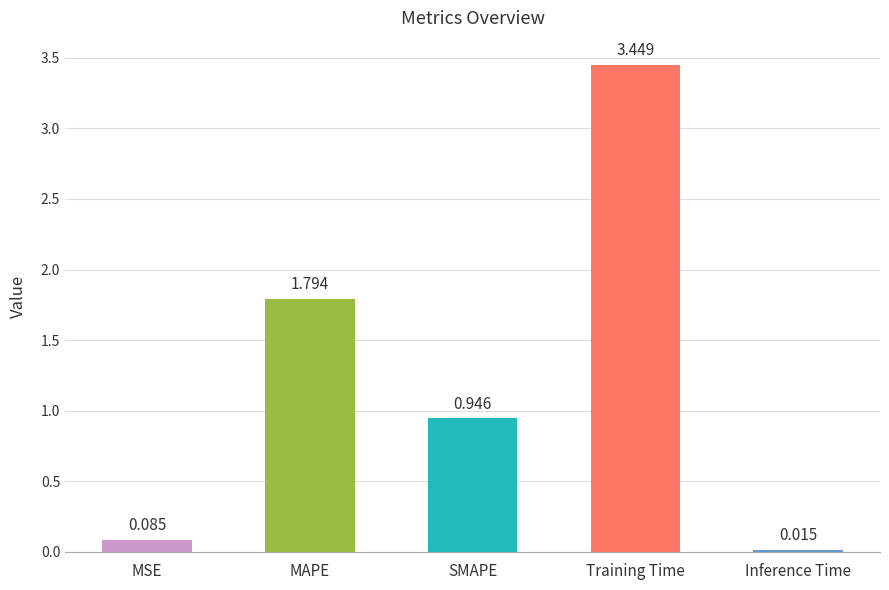

What is the label of the 1st bar from the left?

MSE